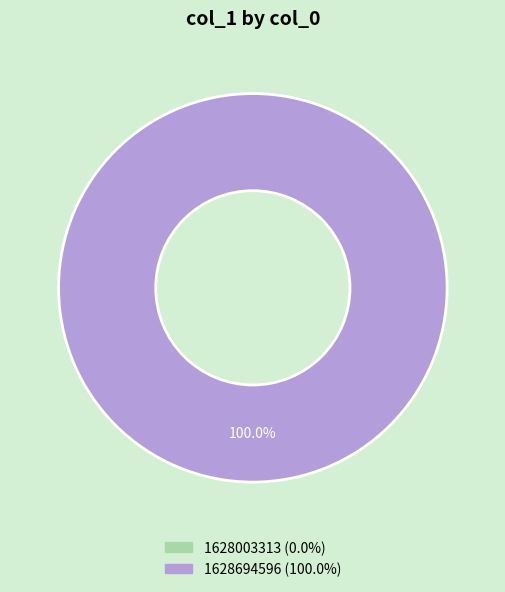

Does 1628694596 represent more than half of the total?

Yes